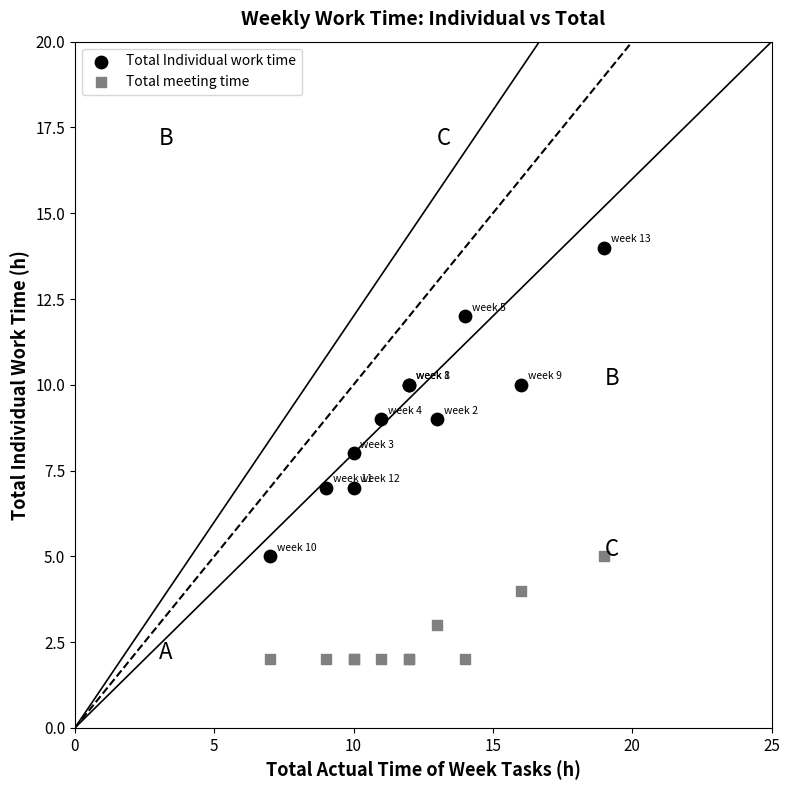

Which series contains the lowest Y value?

Total meeting time